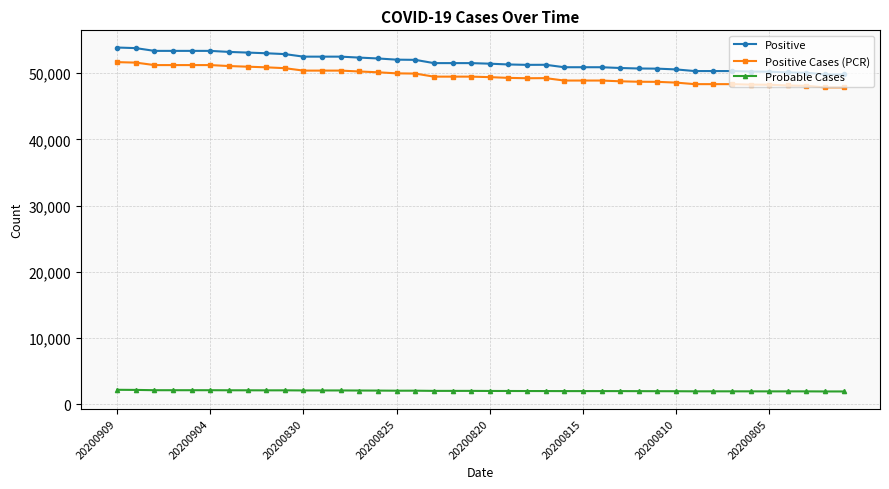

Which series has the largest range (max minus min)?

Positive